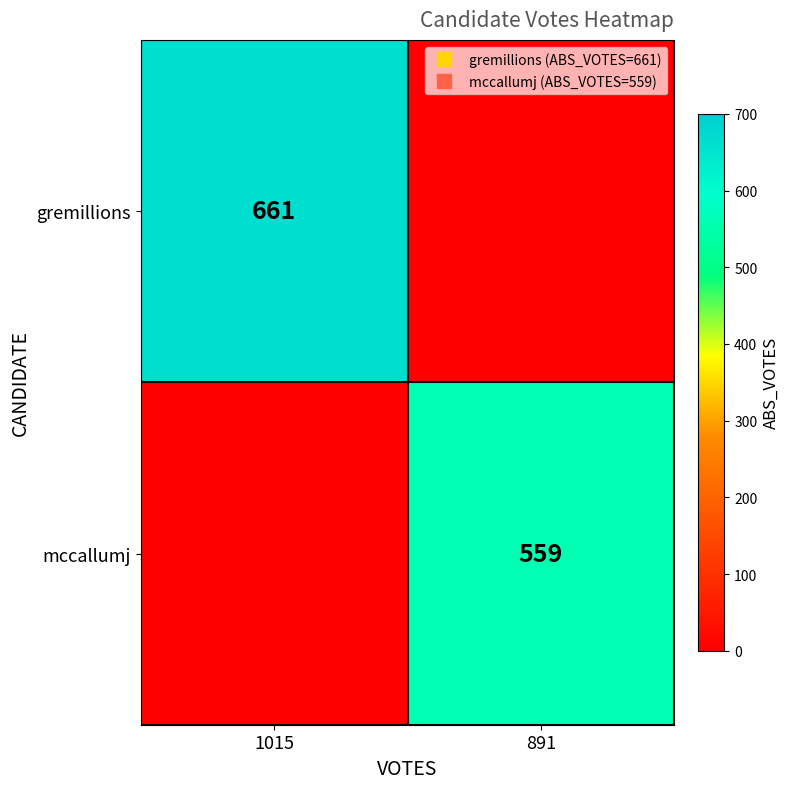

How many data points in gremillions are less than 661?

1